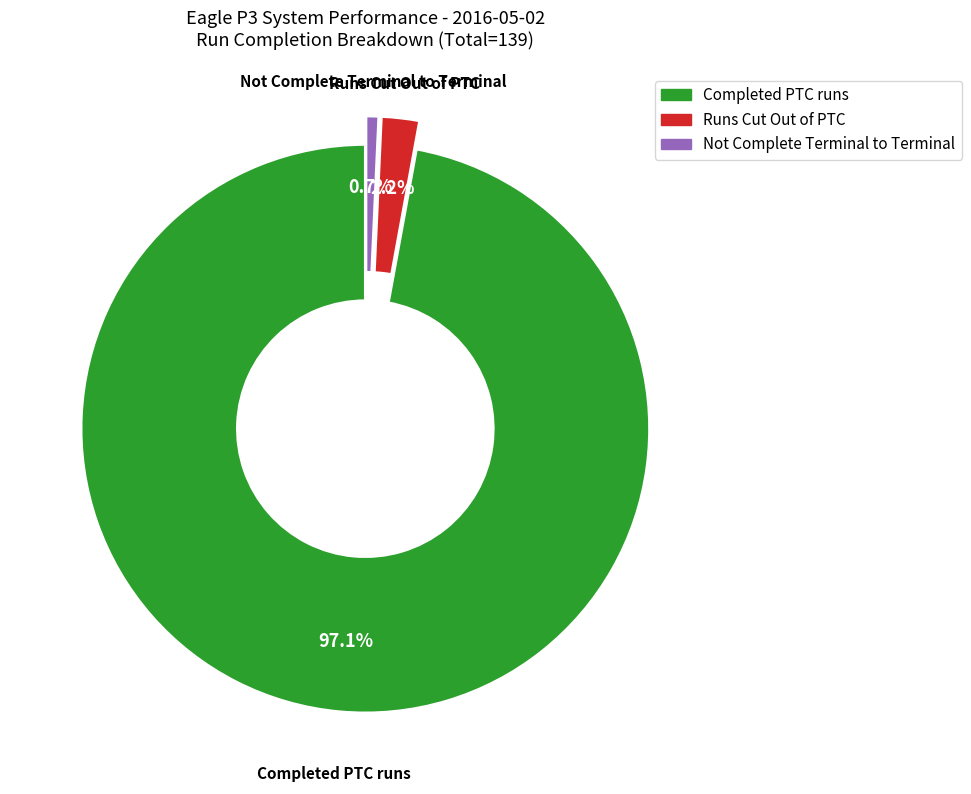

To the nearest percent, what is the average slice percentage?

33%